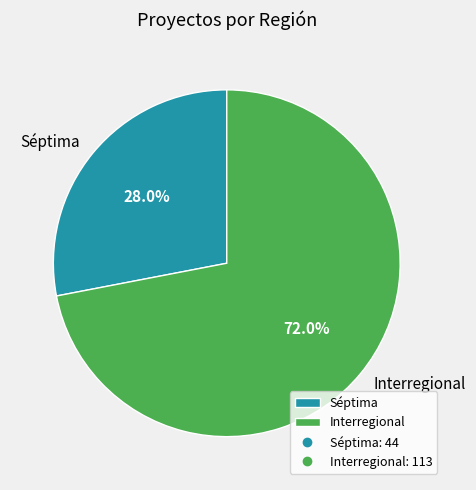

Is it true that Séptima is 28% of the pie?

True